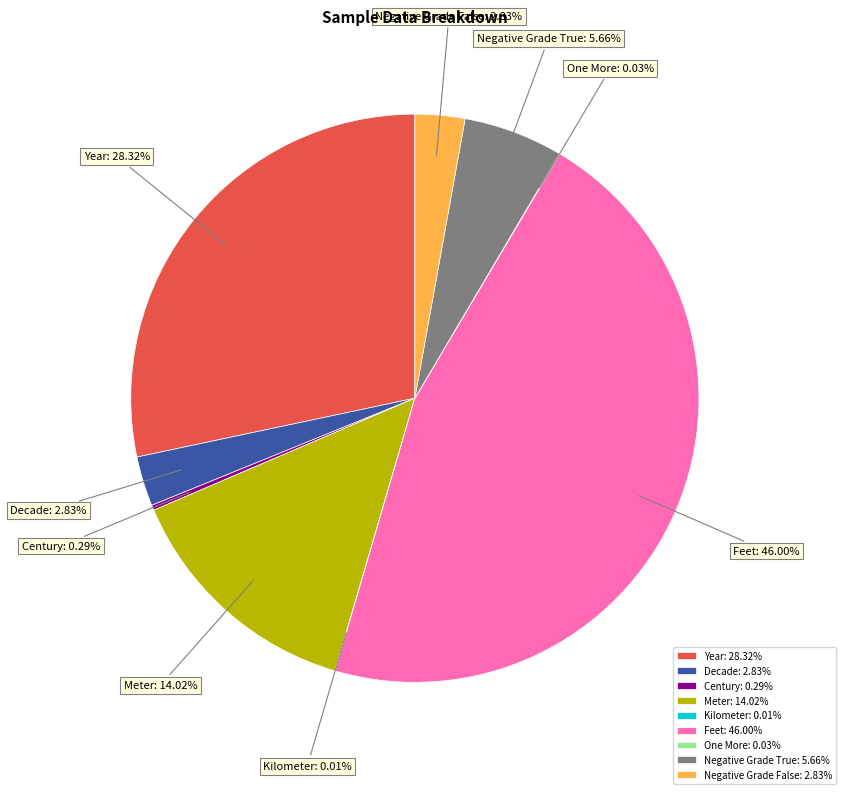

What is the largest slice in the pie chart?

Feet